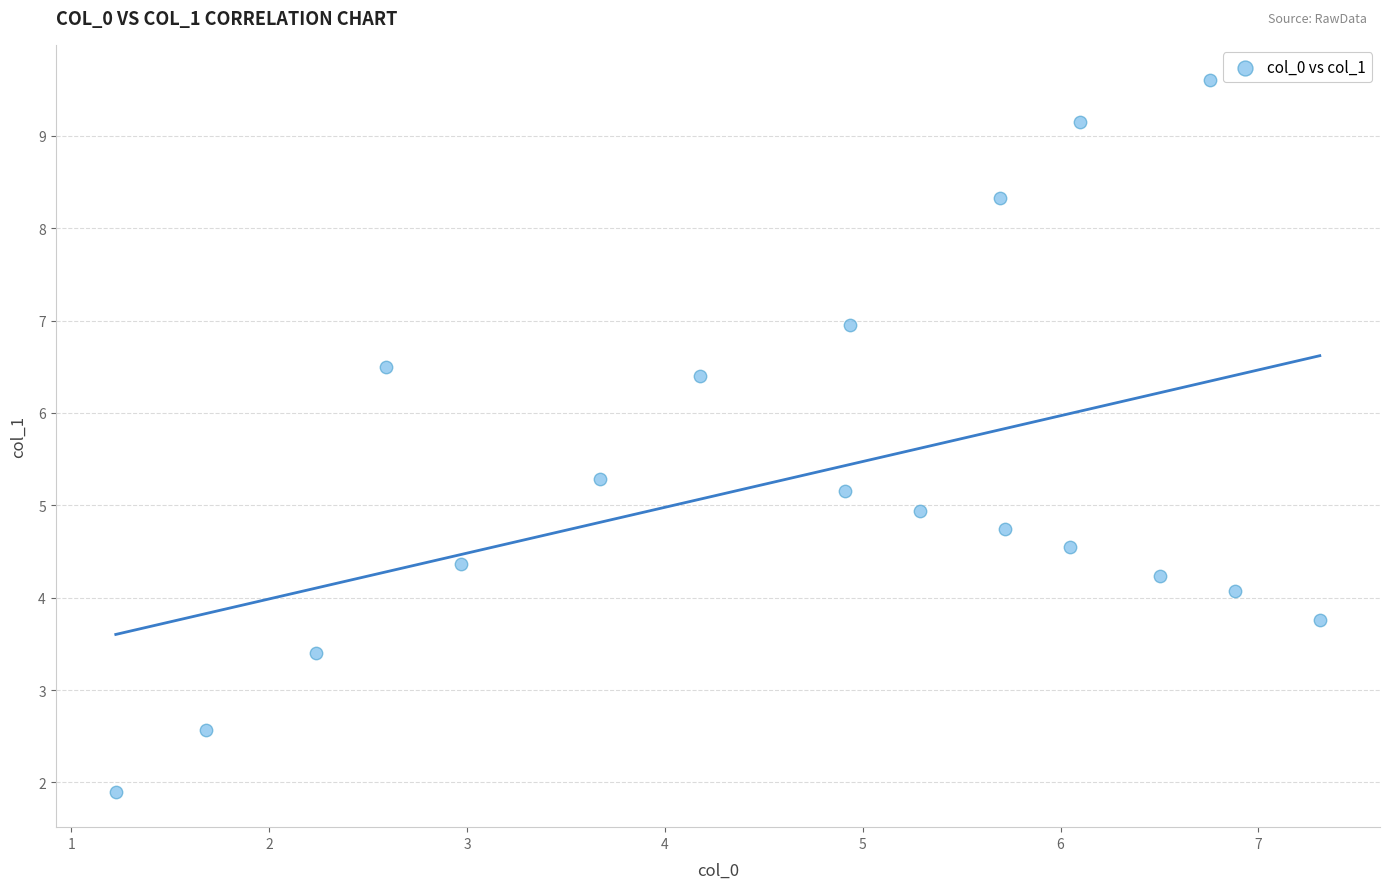

What is the range of Y values (max minus min)?

7.7